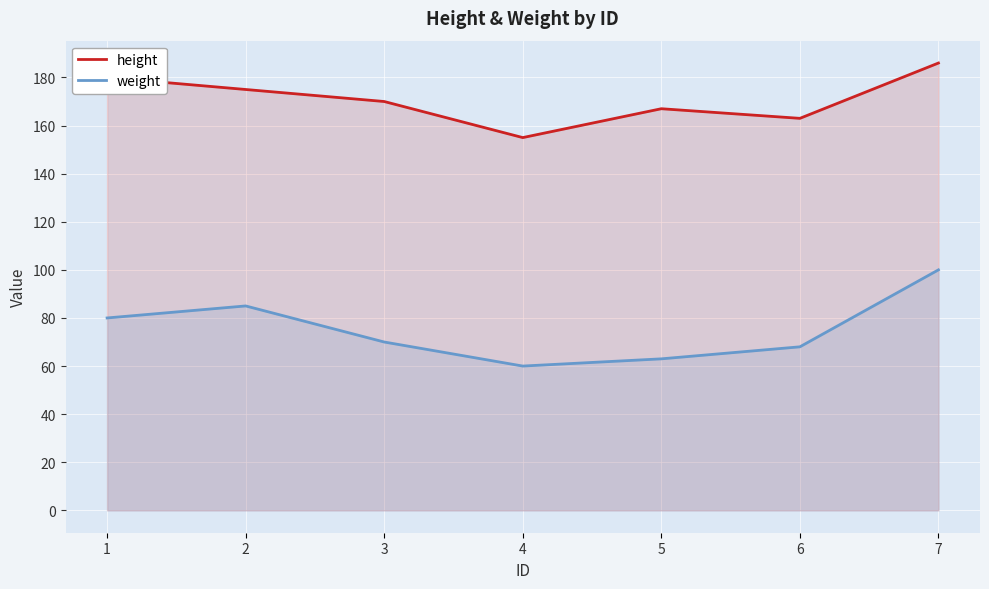

Which series has the widest spread of values?

weight